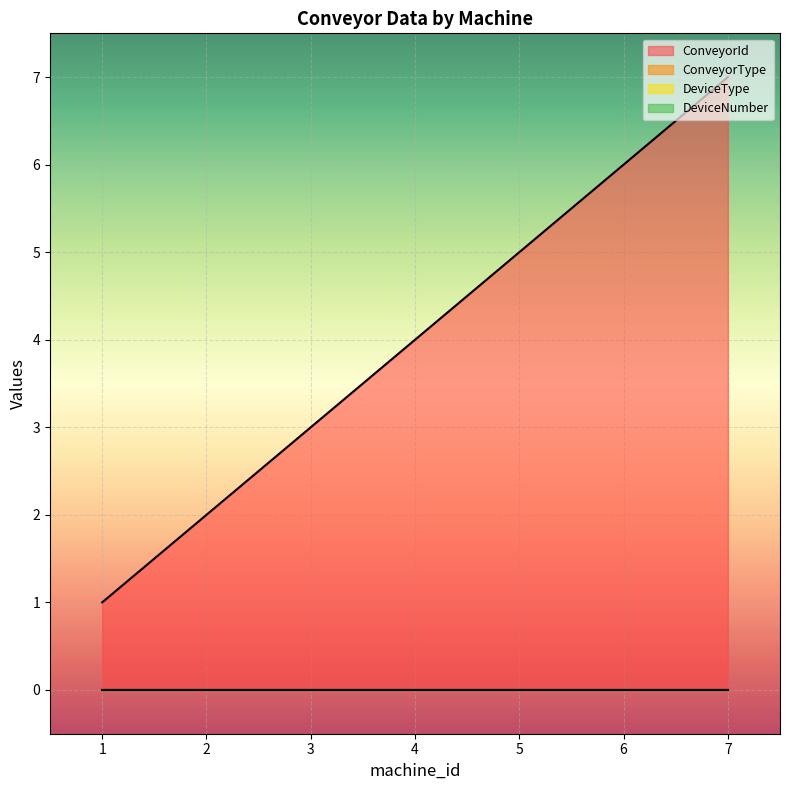

Does the chart display data point markers on the line(s)?

No